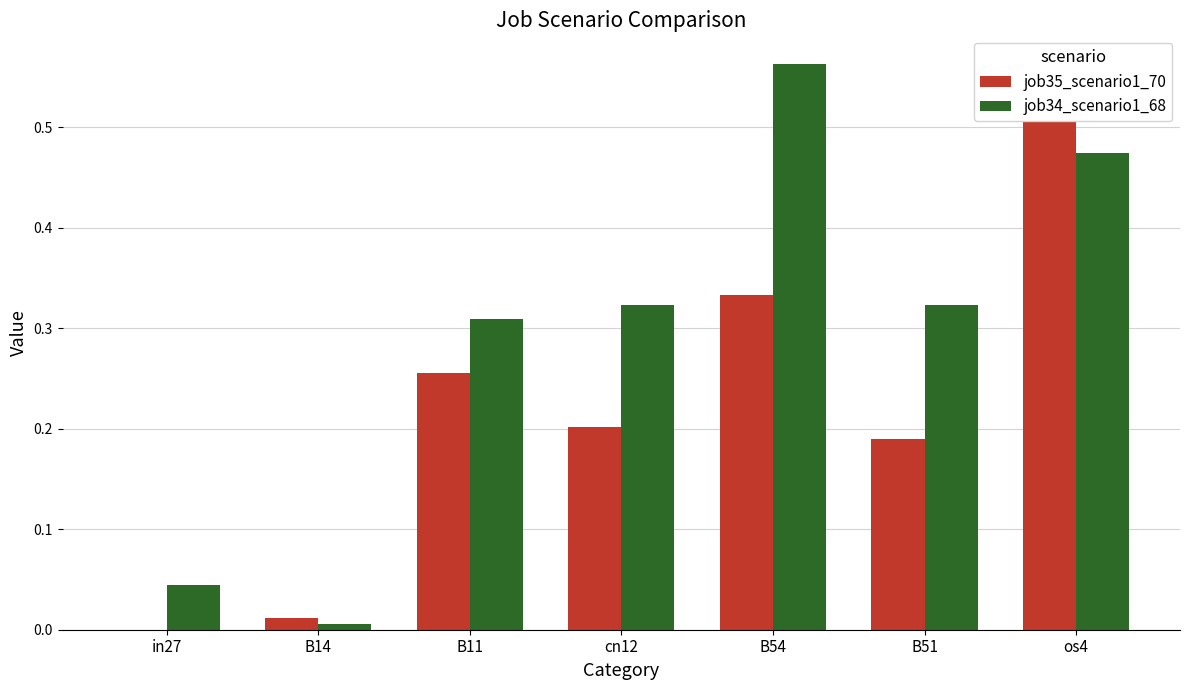

What position from the left is B54?

5